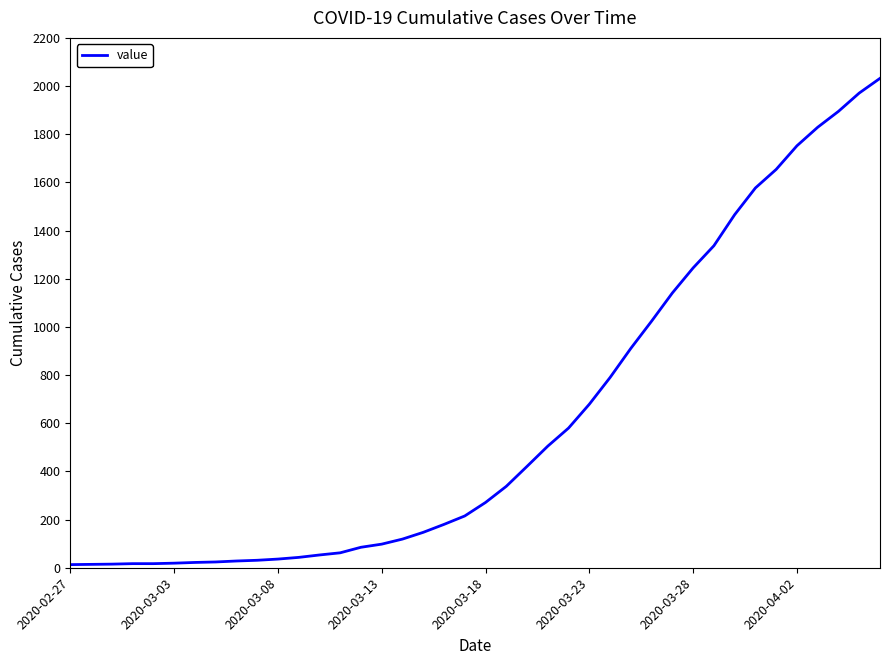

What is the difference between the maximum and minimum values?

2019